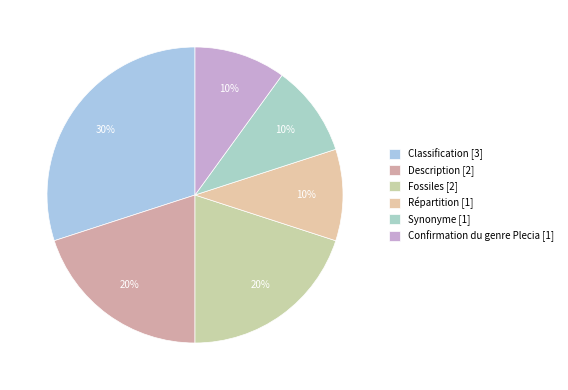

The Confirmation du genre Plecia slice represents 10% of the pie. True or false?

True